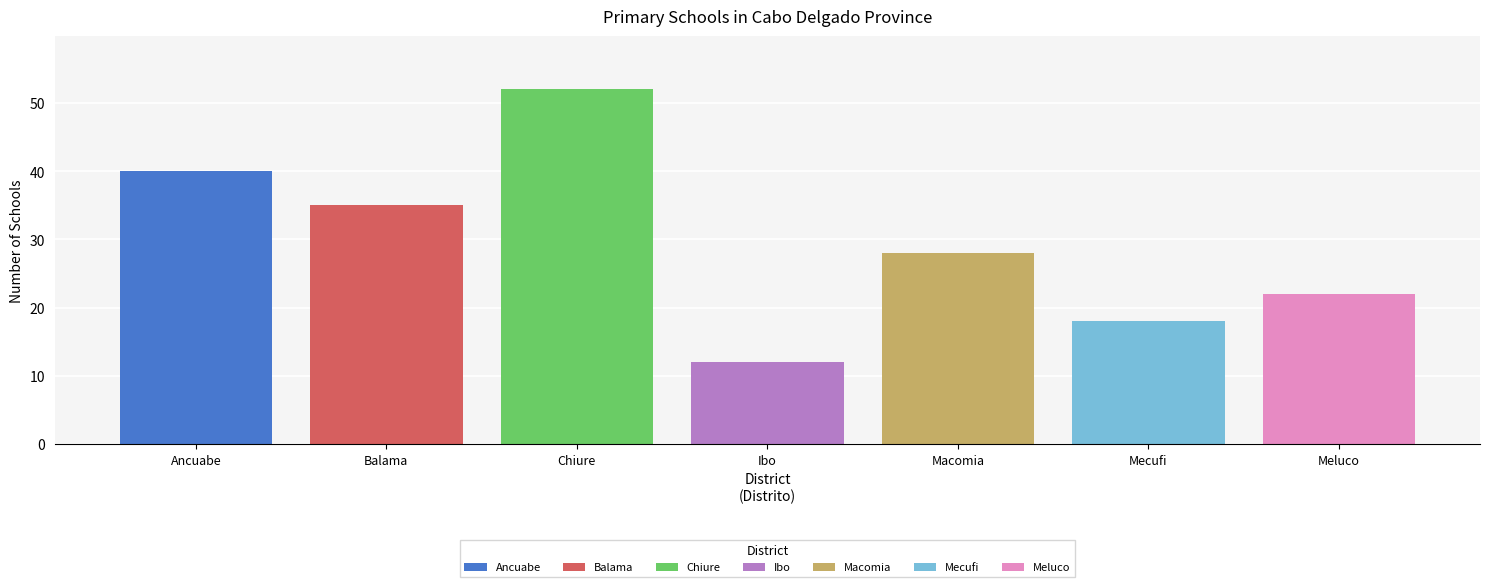

Count the number of data series in this chart.

7